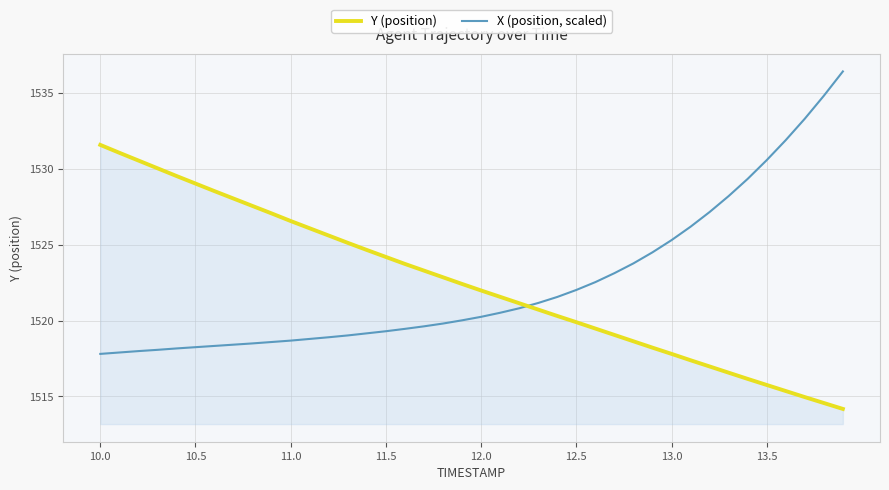

Does the chart display data point markers on the line(s)?

No